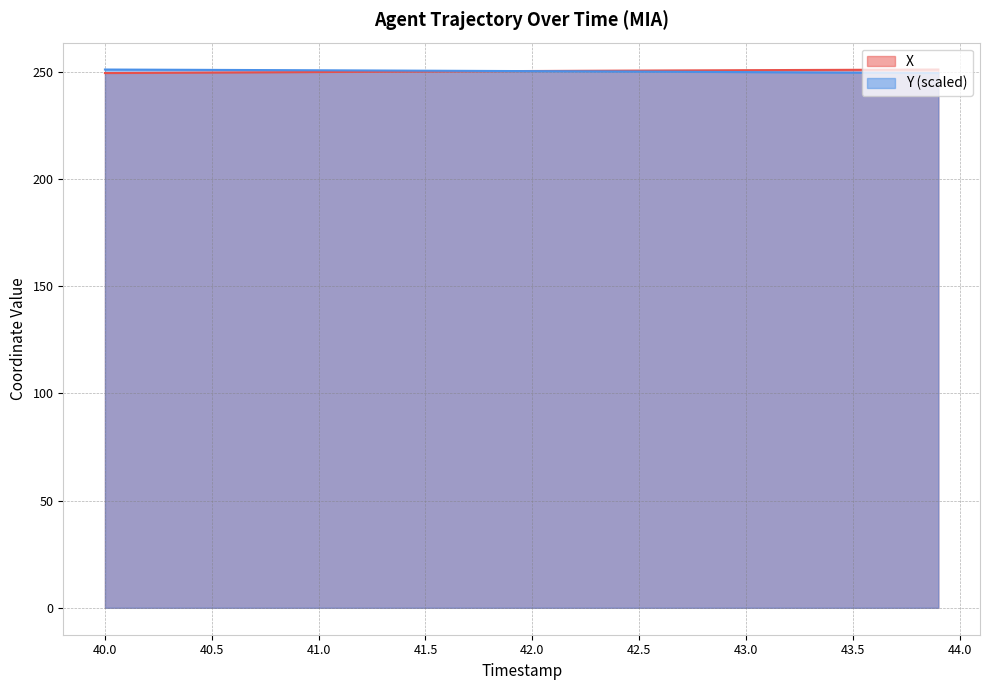

Does the chart display data point markers on the line(s)?

No